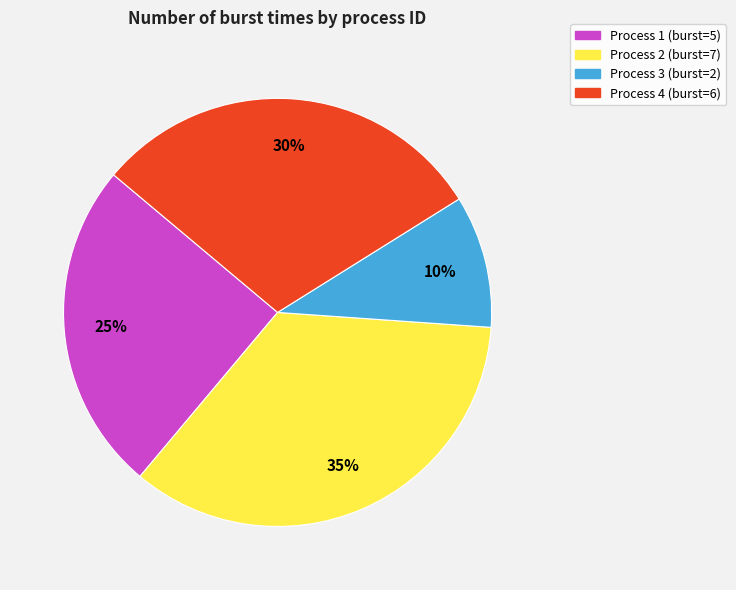

Count the number of slices in the pie.

4